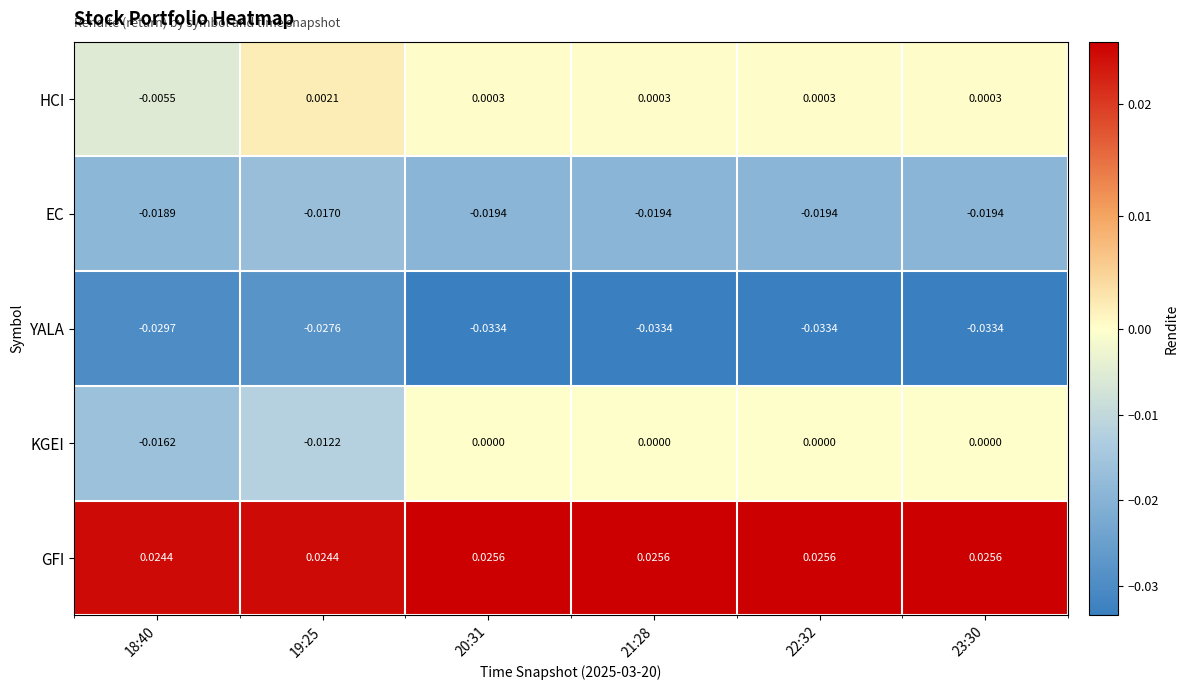

Is the value of HCI at 20:31 greater than the value of EC at 19:25?

Yes